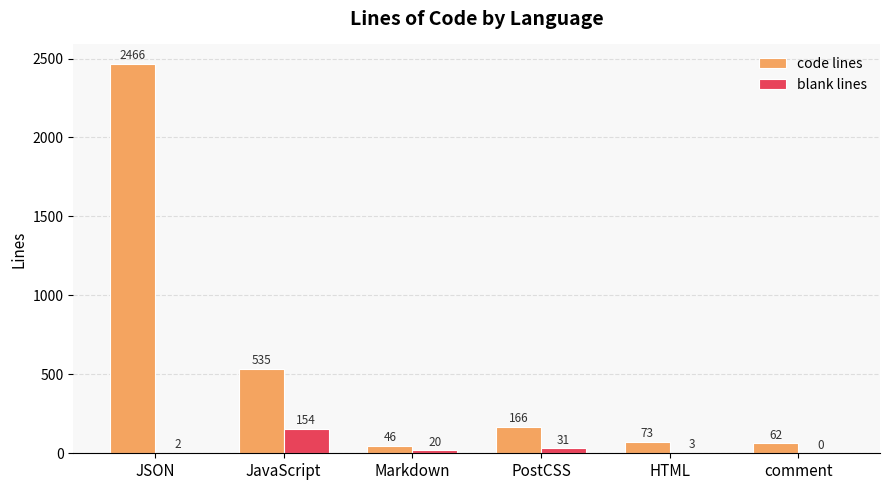

Reading left to right, transcribe all the data shown in this chart.

code lines: 2466	535	46	166	73	62
blank lines: 2	154	20	31	3	0